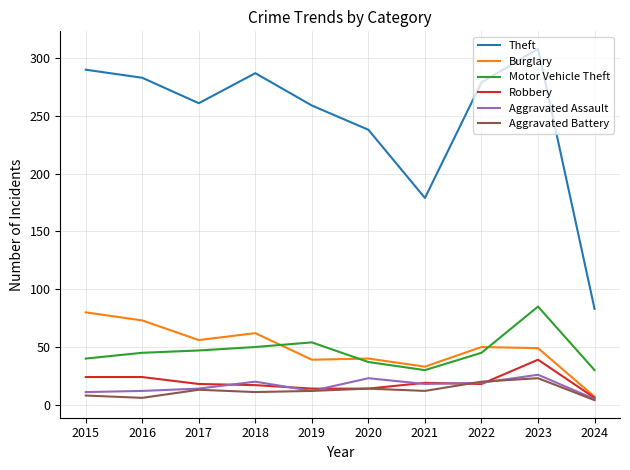

How many values in the Burglary series are below 50?

5